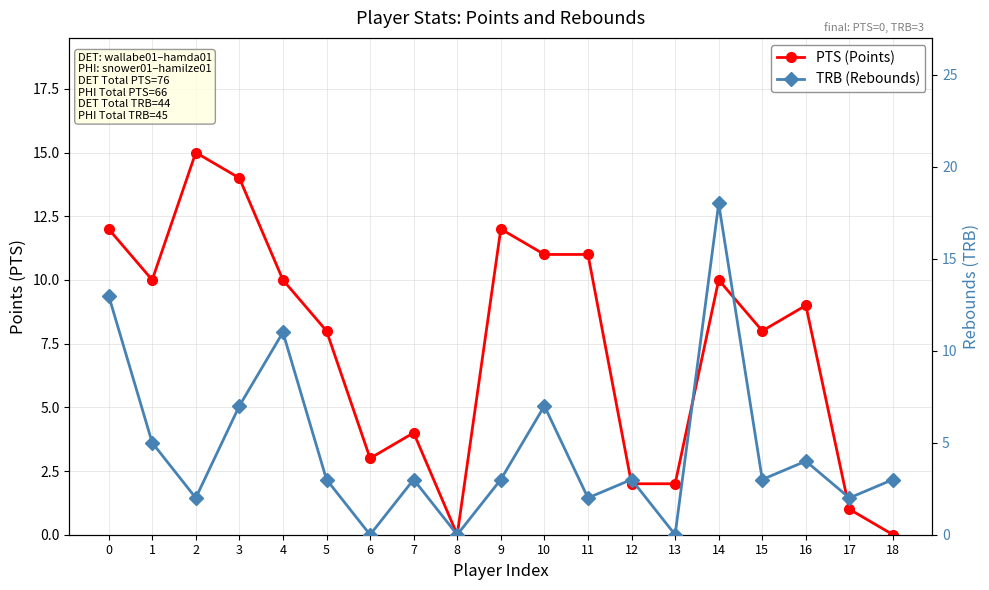

The PTS (Points) series shows 1 at 17. True or false?

False